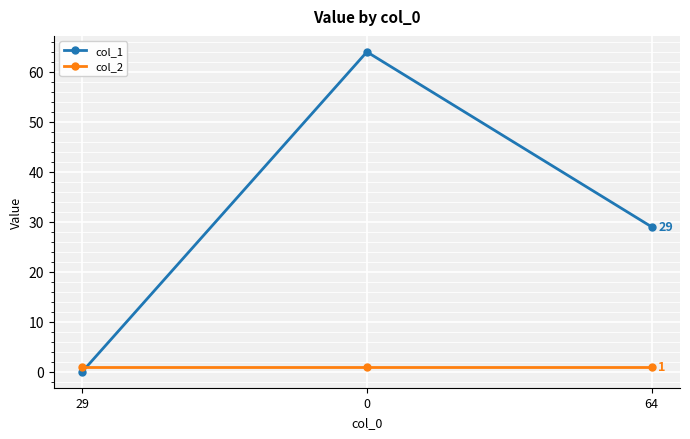

What is the sum of all col_2 values?

3